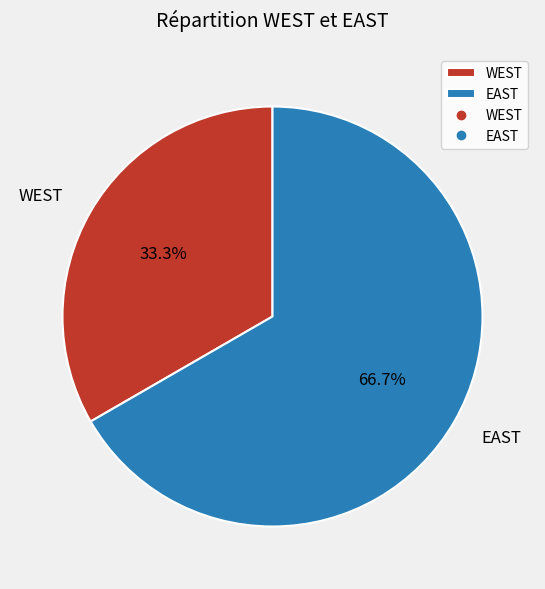

Between WEST and EAST, which is larger?

EAST